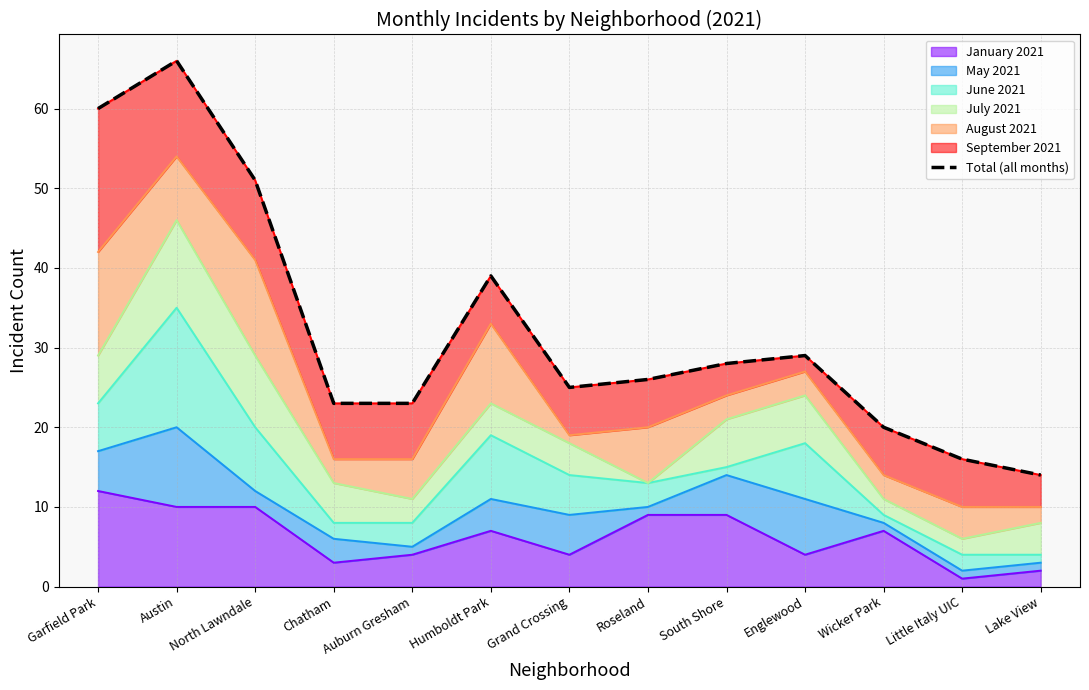

What is the difference between the maximum and minimum values?

52